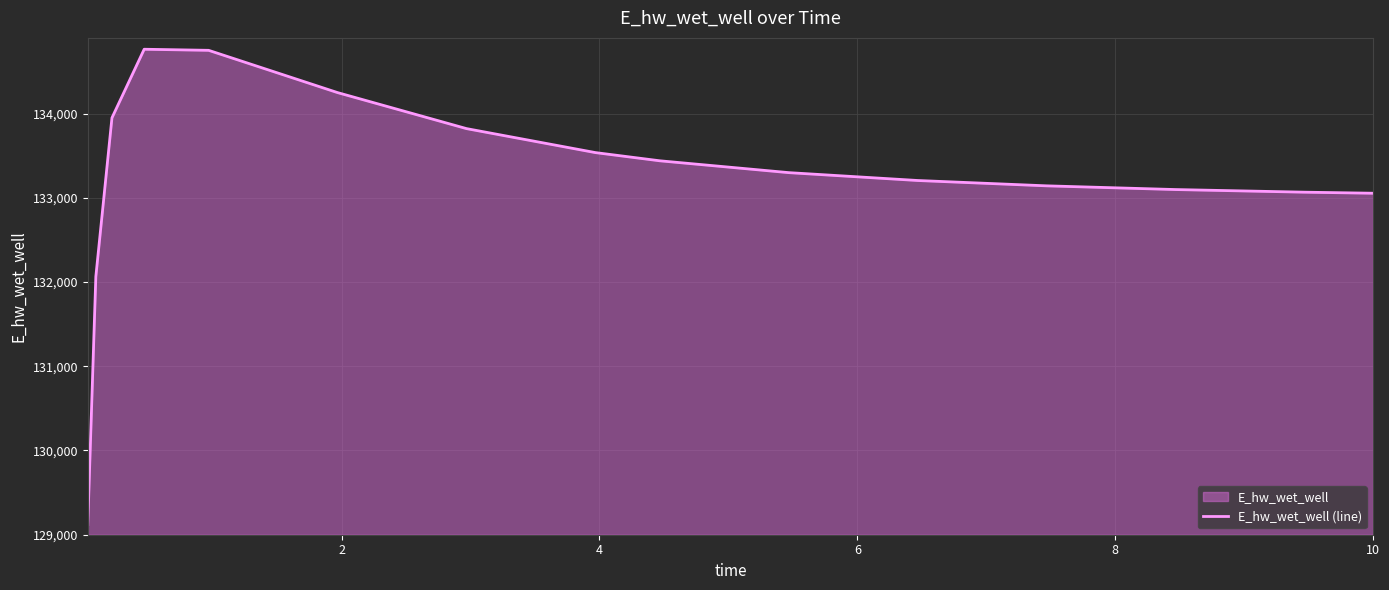

What is the greatest value displayed?

134763.9